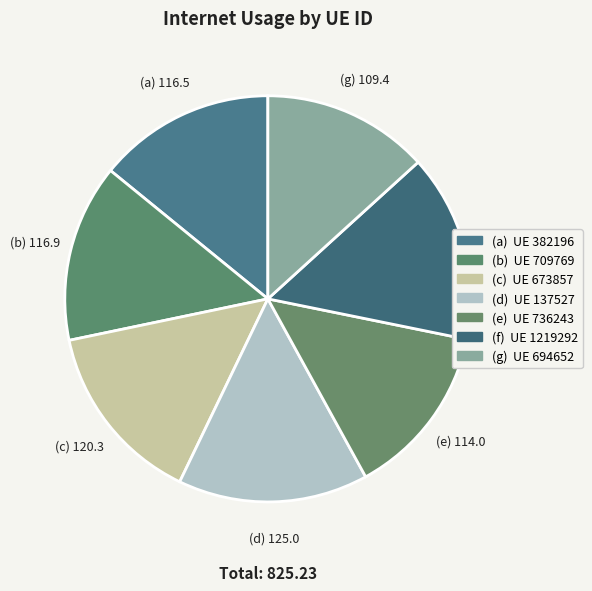

How many slices are in this pie chart?

7